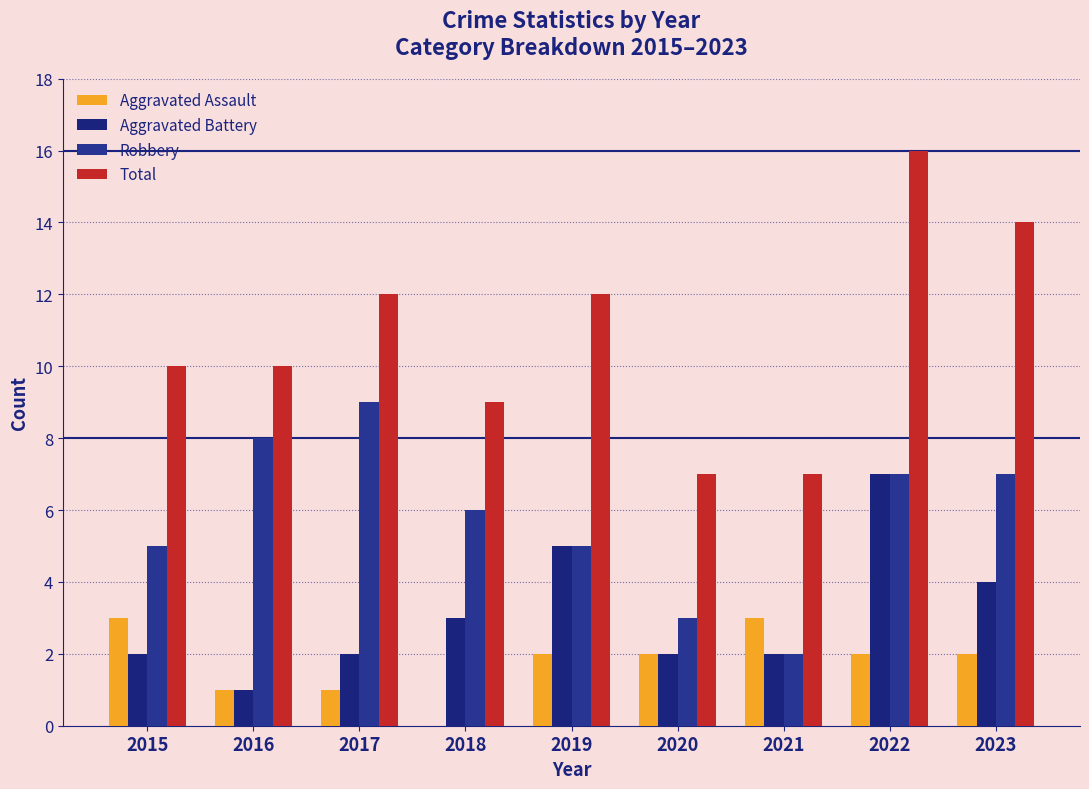

Reading right to left, what are all the values shown in this chart?

Aggravated Assault: 2	2	3	2	2	0	1	1	3
Aggravated Battery: 4	7	2	2	5	3	2	1	2
Robbery: 7	7	2	3	5	6	9	8	5
Total: 14	16	7	7	12	9	12	10	10